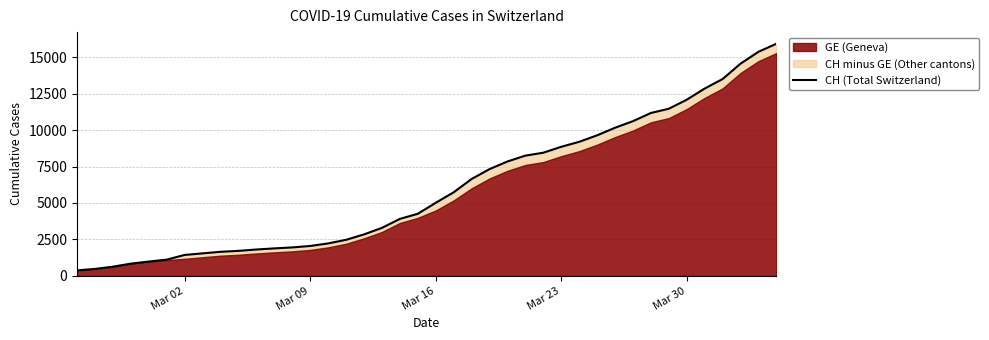

True or false: there are more than 0 points higher than both neighbors.

False